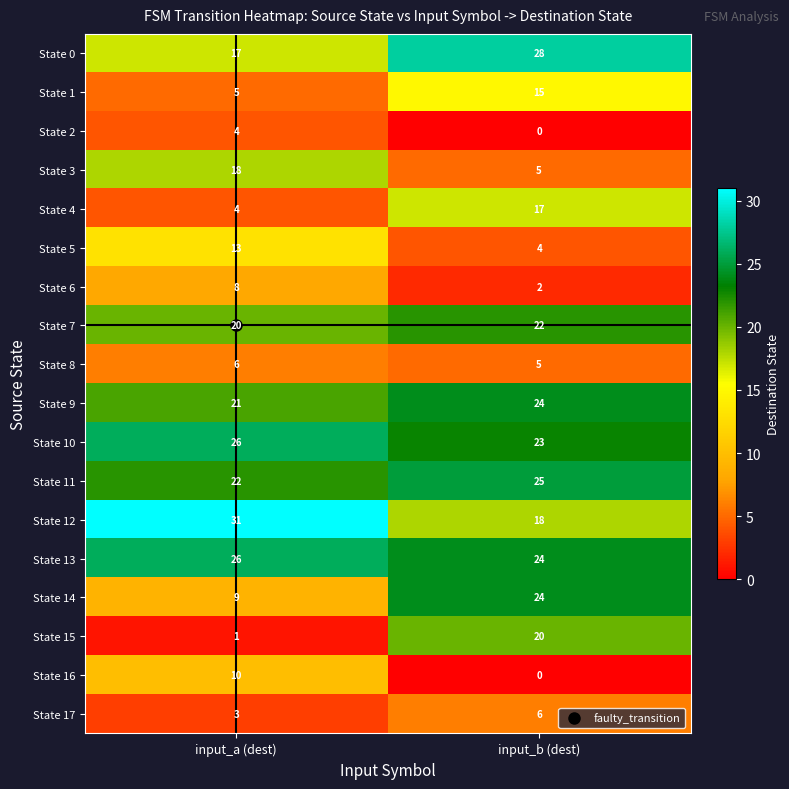

Read the State 12 value at input_a (dest), to the nearest 5.

30